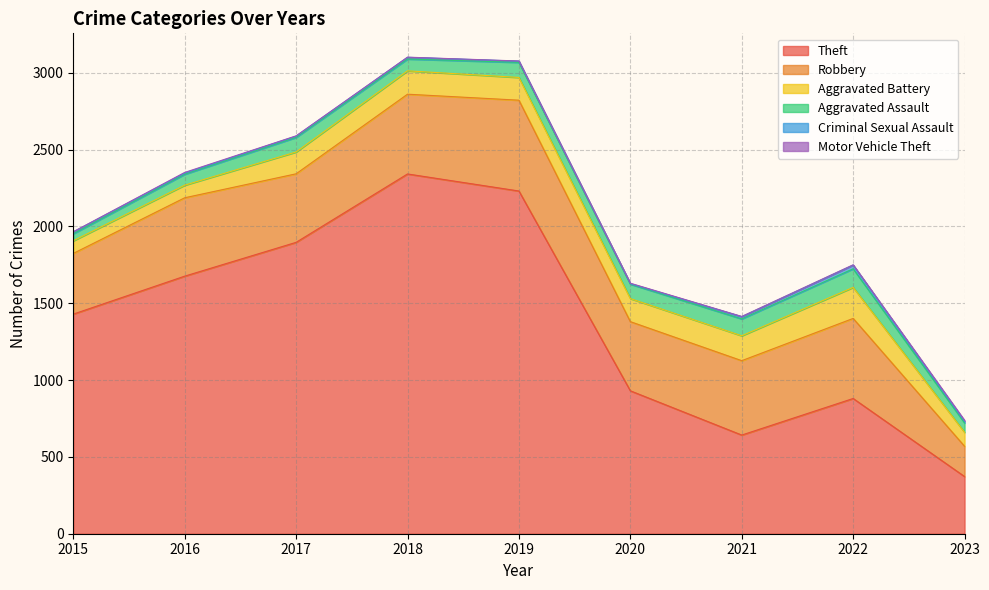

The Motor Vehicle Theft series shows 5 at 2020. True or false?

False